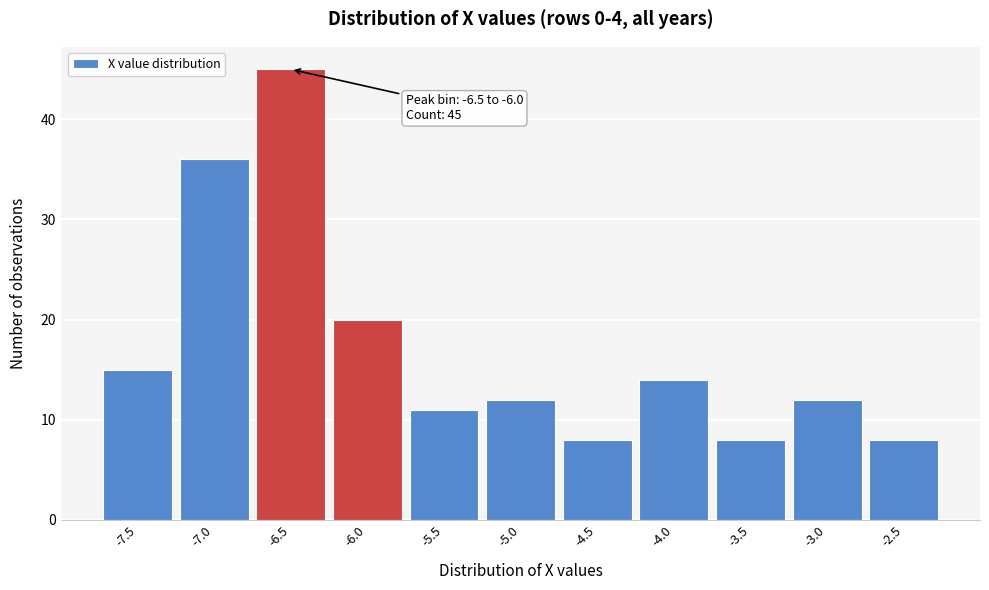

Reading right to left, transcribe all the data shown in this chart.

-2.5=8	-3.0=12	-3.5=8	-4.0=14	-4.5=8	-5.0=12	-5.5=11	-6.0=20	-6.5=45	-7.0=36	-7.5=15